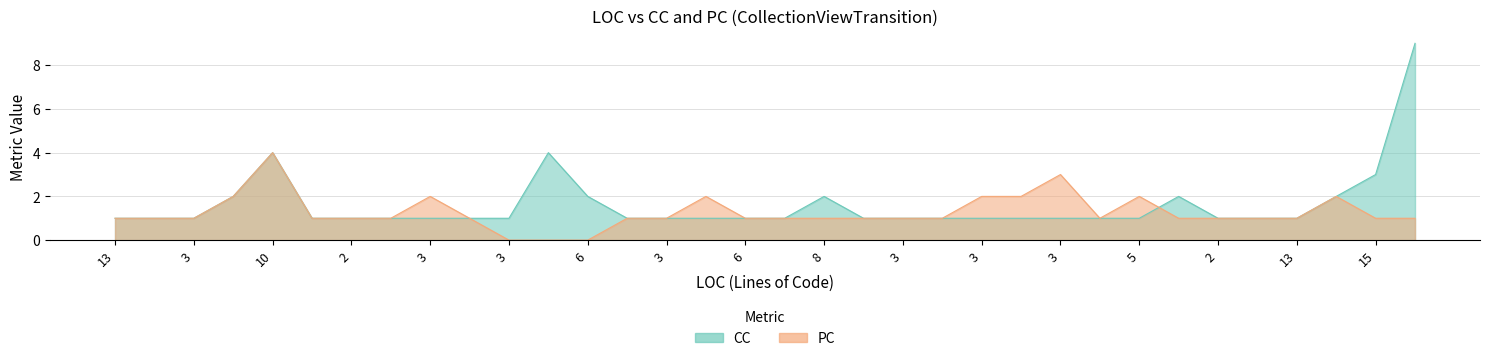

Which series has the largest total across all categories?

CC